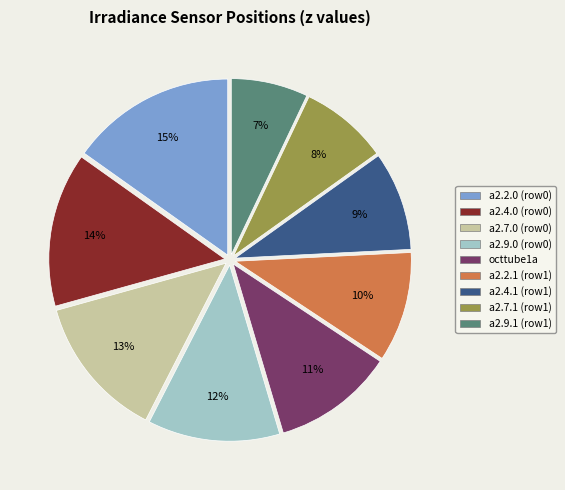

Which has a higher value, a2.7.1 (row1) or a2.2.1 (row1)?

a2.2.1 (row1)